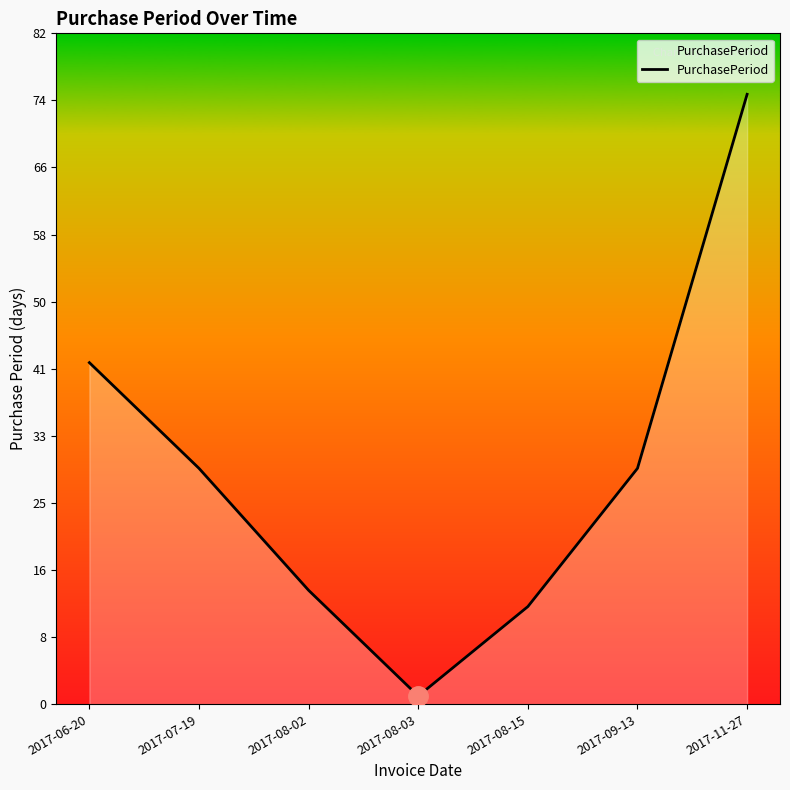

What position from the right is 2017-08-03?

4